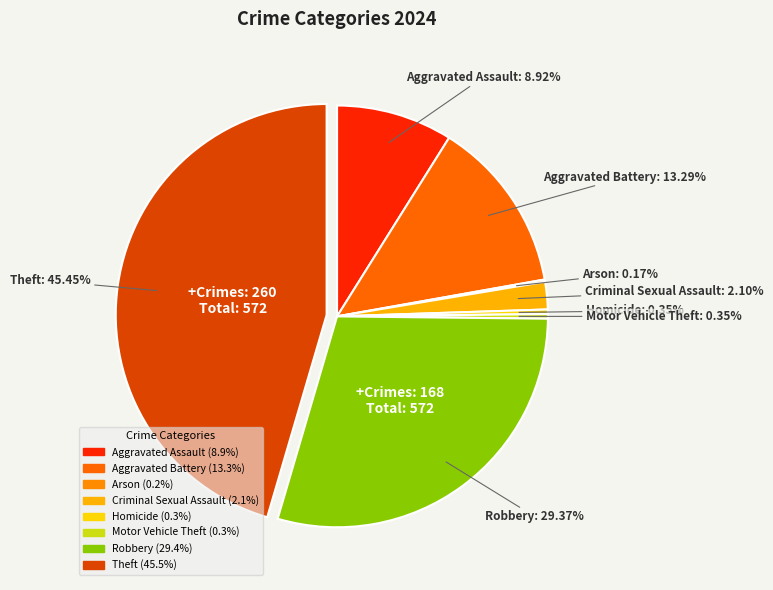

What is the change in value from Aggravated Assault to Criminal Sexual Assault?

-39